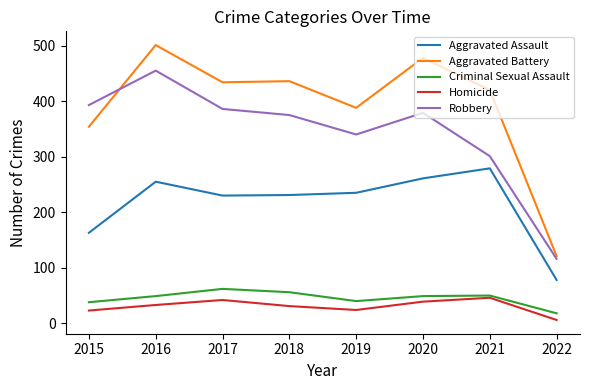

True or false: Homicide has more than 2 interior local peaks.

False